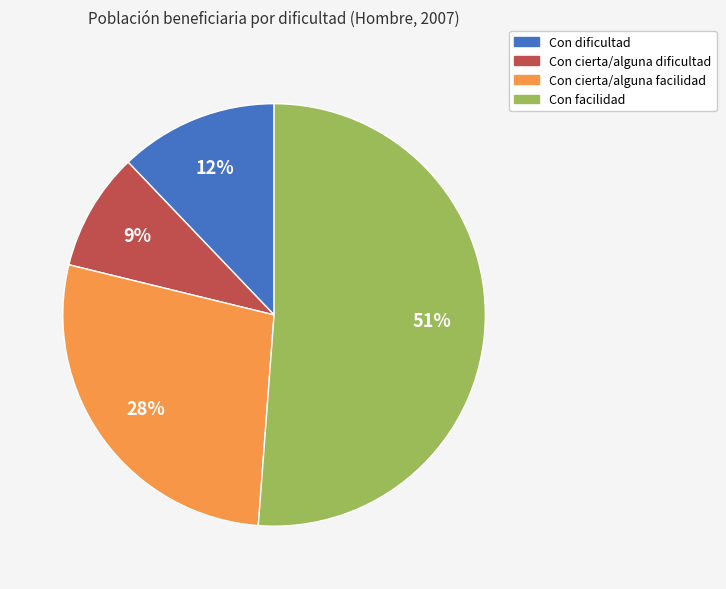

To the nearest percent, what percentage of the pie is Con dificultad?

12%